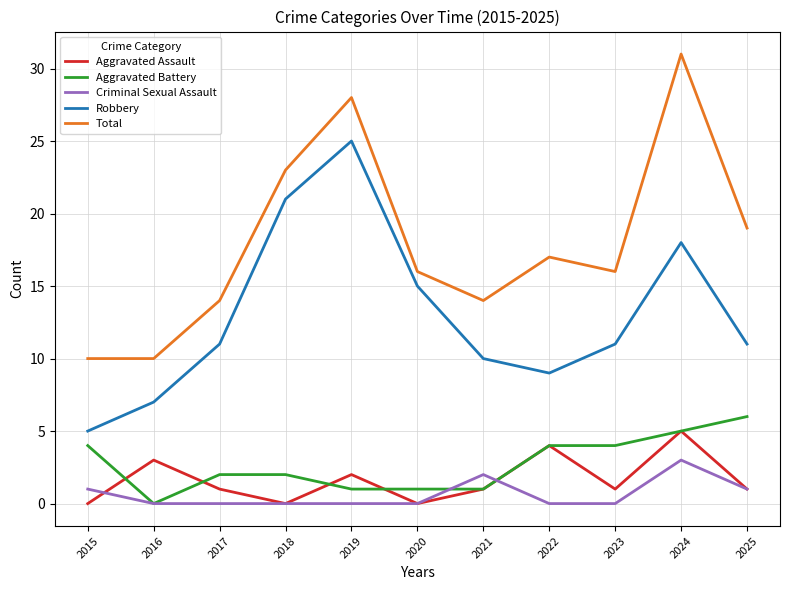

True or false: Total and Robbery cross at least once.

False